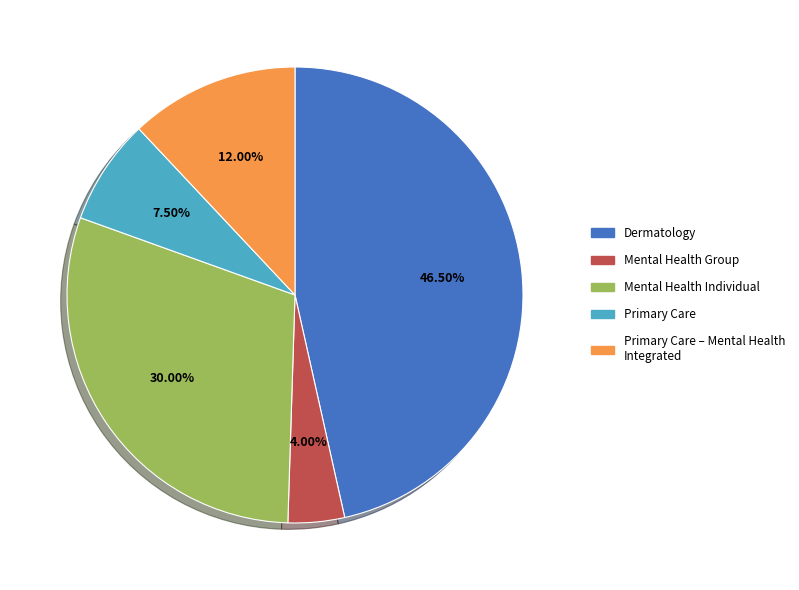

How many segments does this pie chart have?

5